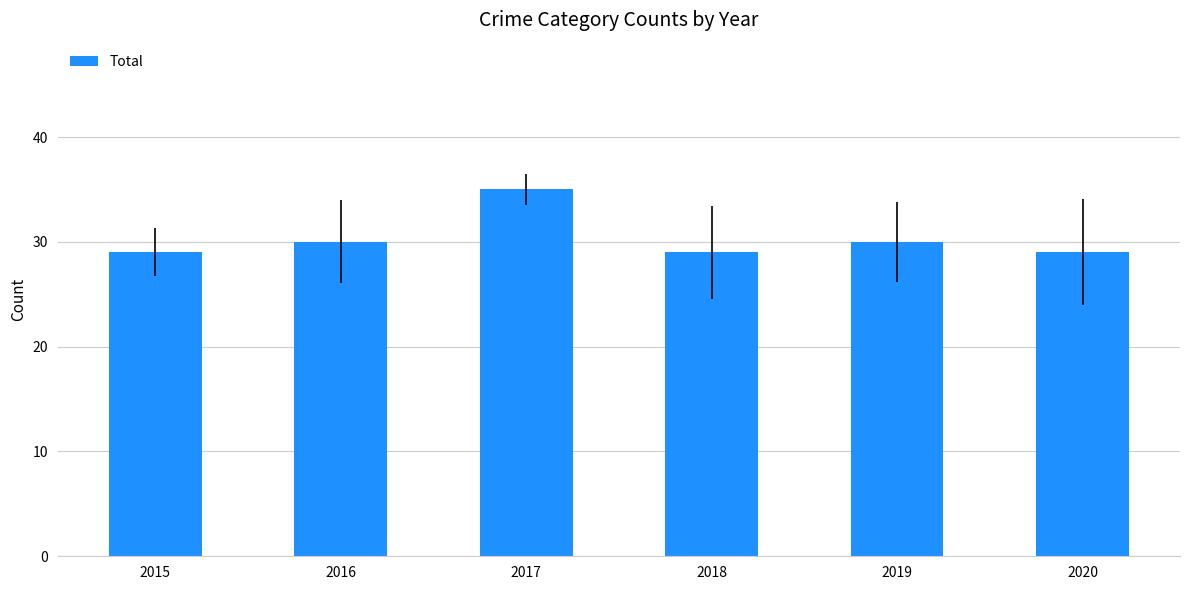

Between 2019 and 2020, which is larger?

2019